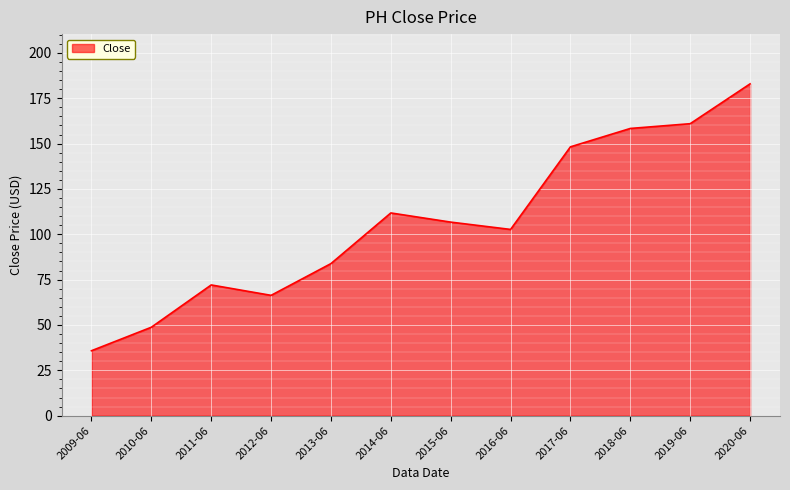

The chart shows a value of 161.0 at 2019-06. True or false?

True